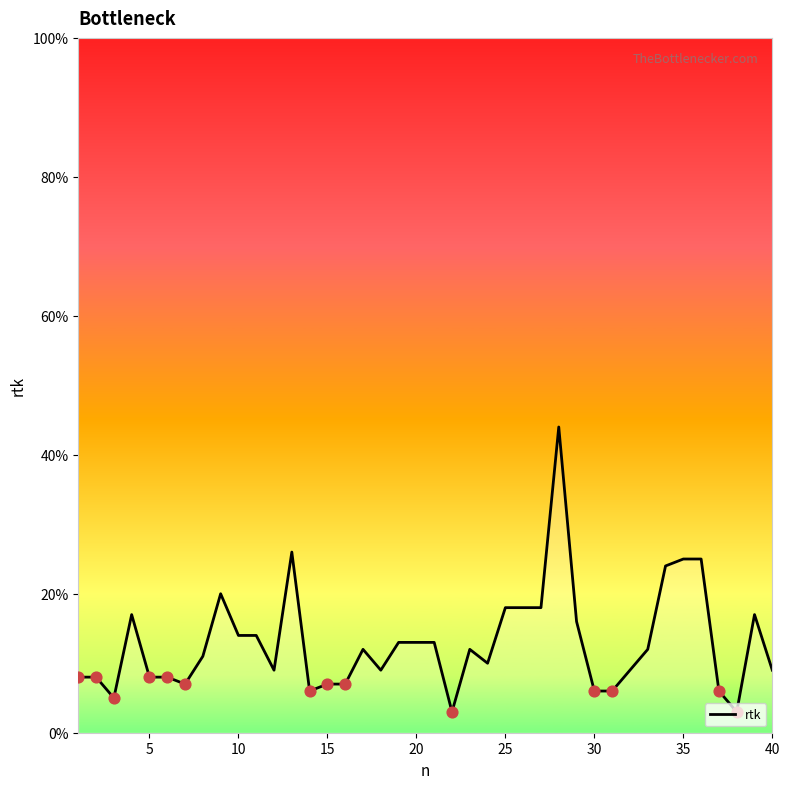

Is this an area chart (filled region under the line)?

Yes